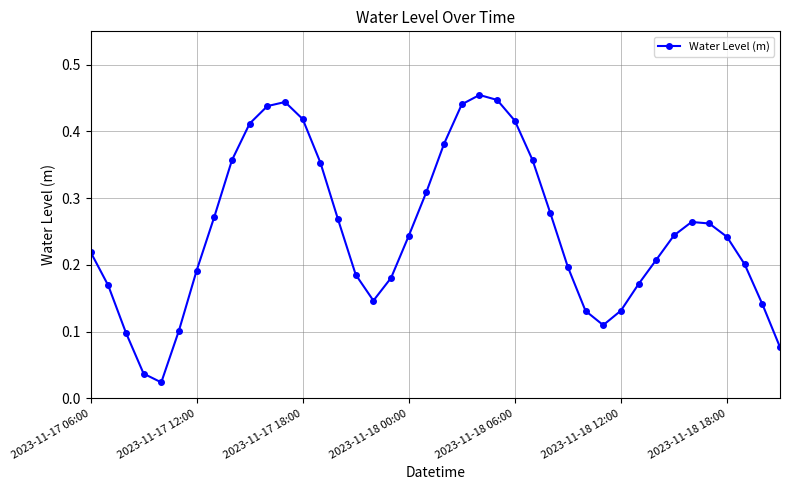

How many points are lower than both their immediate neighbors (excluding endpoints)?

3